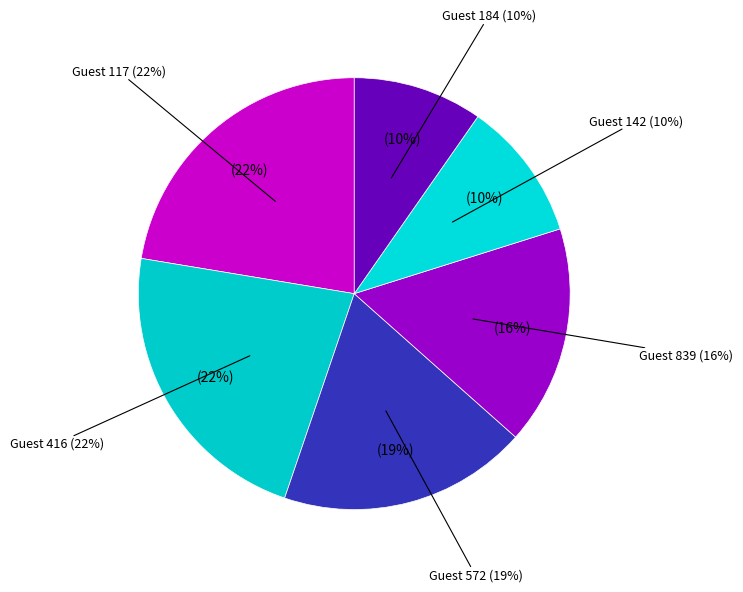

Does 572 represent more than half of the total?

No